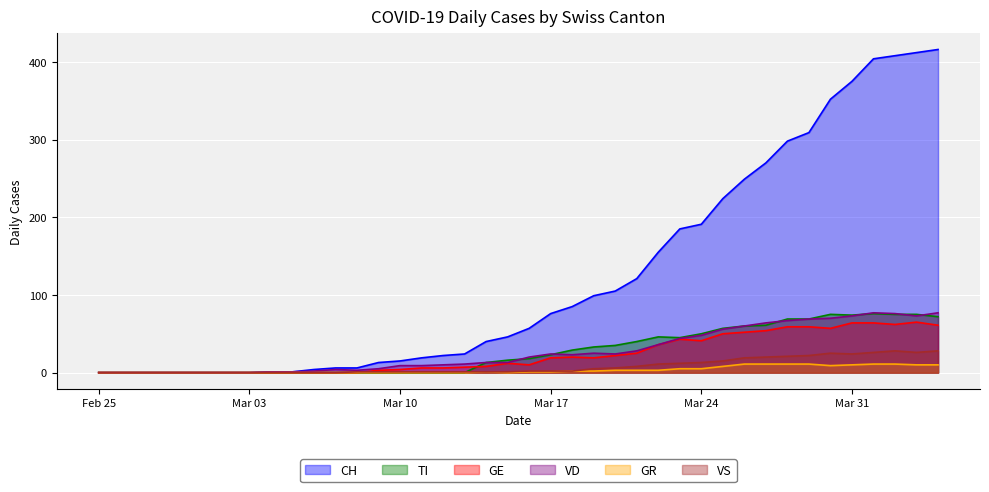

What are all the series names shown in the legend?

CH, TI, GE, VD, GR, VS